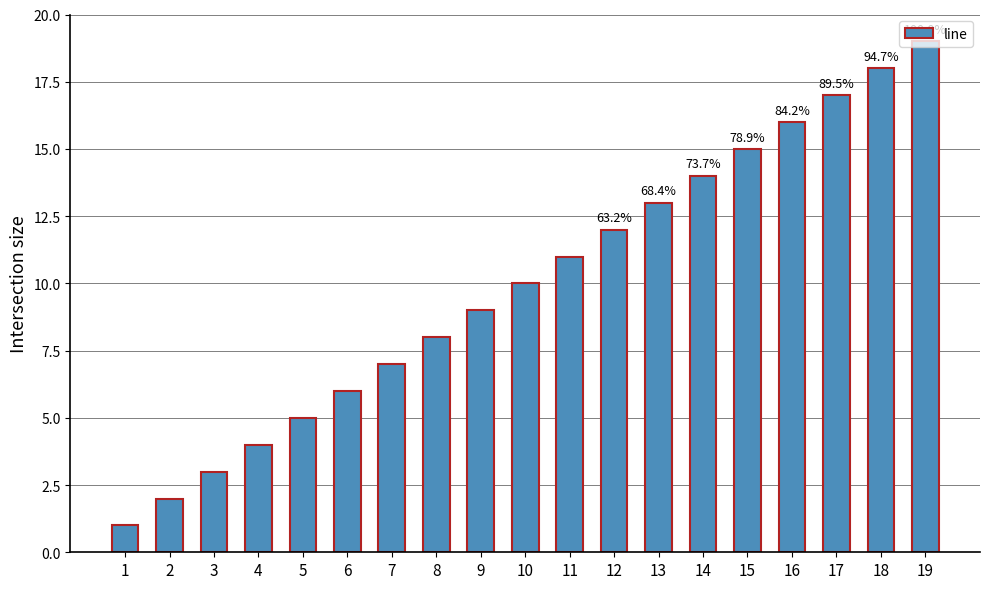

List the labels in order of value, largest first.

19, 18, 17, 16, 15, 14, 13, 12, 11, 10, 9, 8, 7, 6, 5, 4, 3, 2, 1